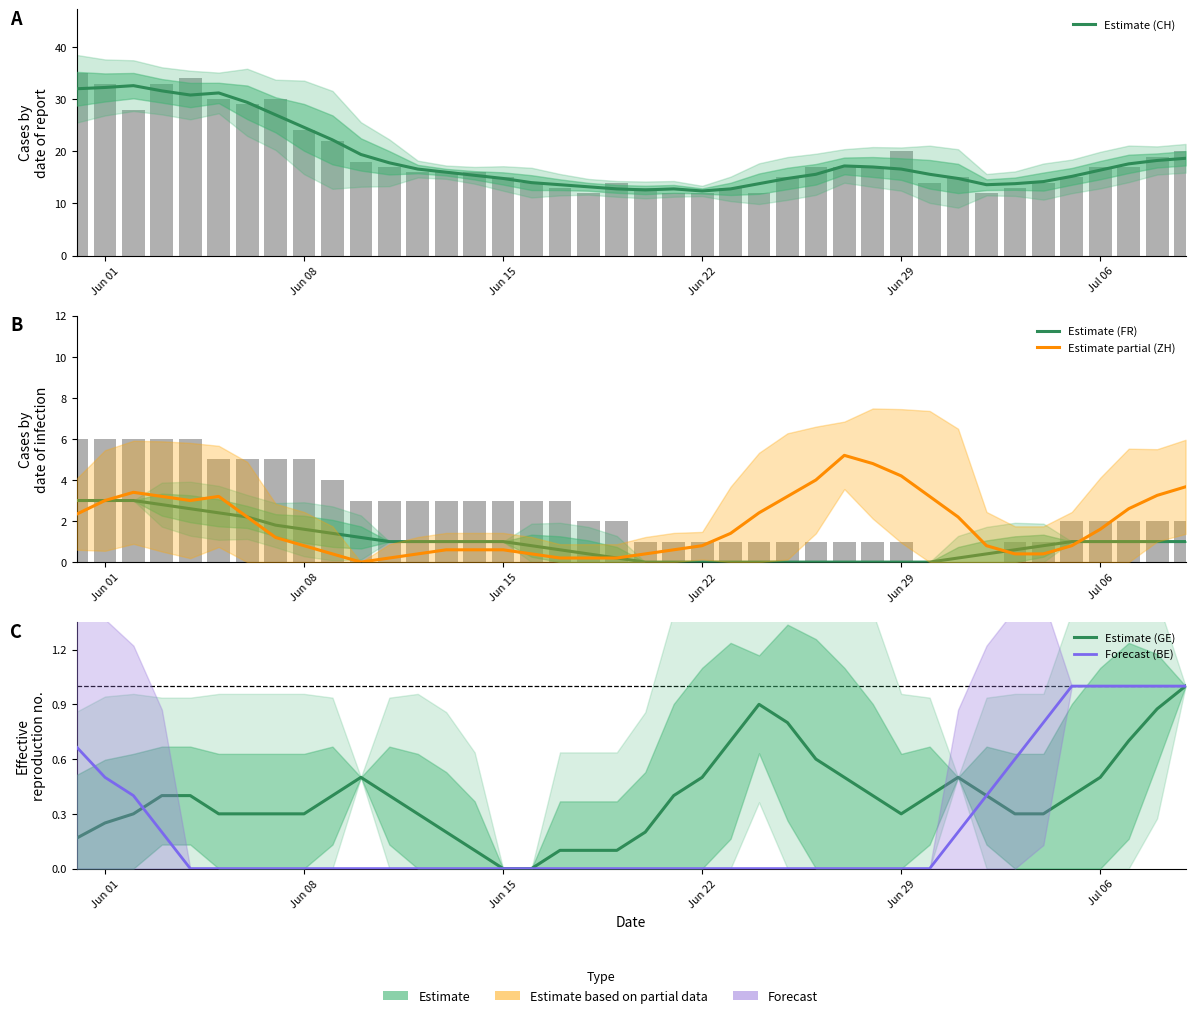

List the series in order of their peak value, highest first.

Estimate (CH), Estimate partial (ZH), Estimate (FR), Estimate (GE), Forecast (BE)